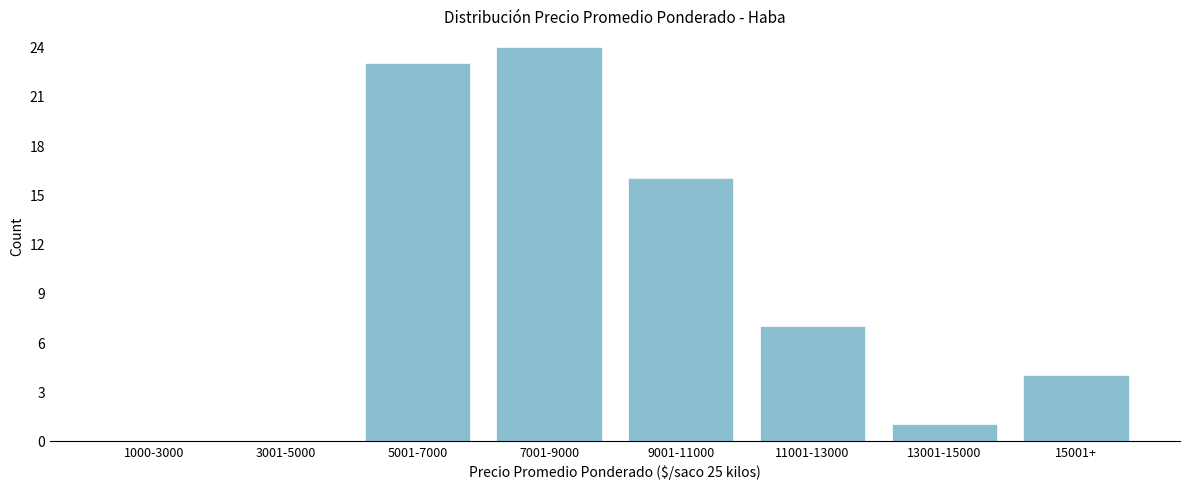

Reading right to left, list all the values displayed in this chart.

15001+=4	13001-15000=1	11001-13000=7	9001-11000=16	7001-9000=24	5001-7000=23	3001-5000=0	1000-3000=0